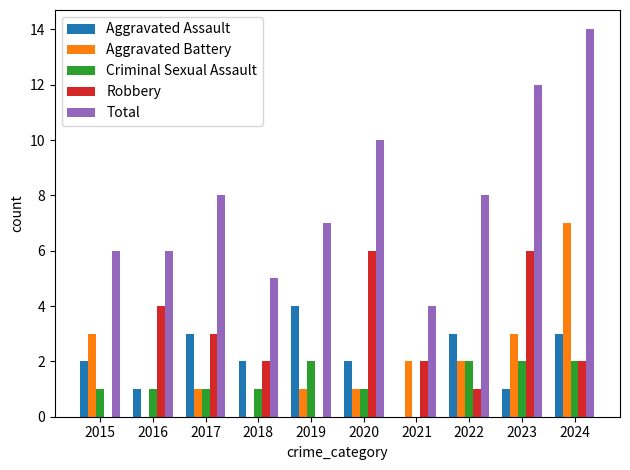

What is the sum of the Robbery values at 2021 and 2016?

6